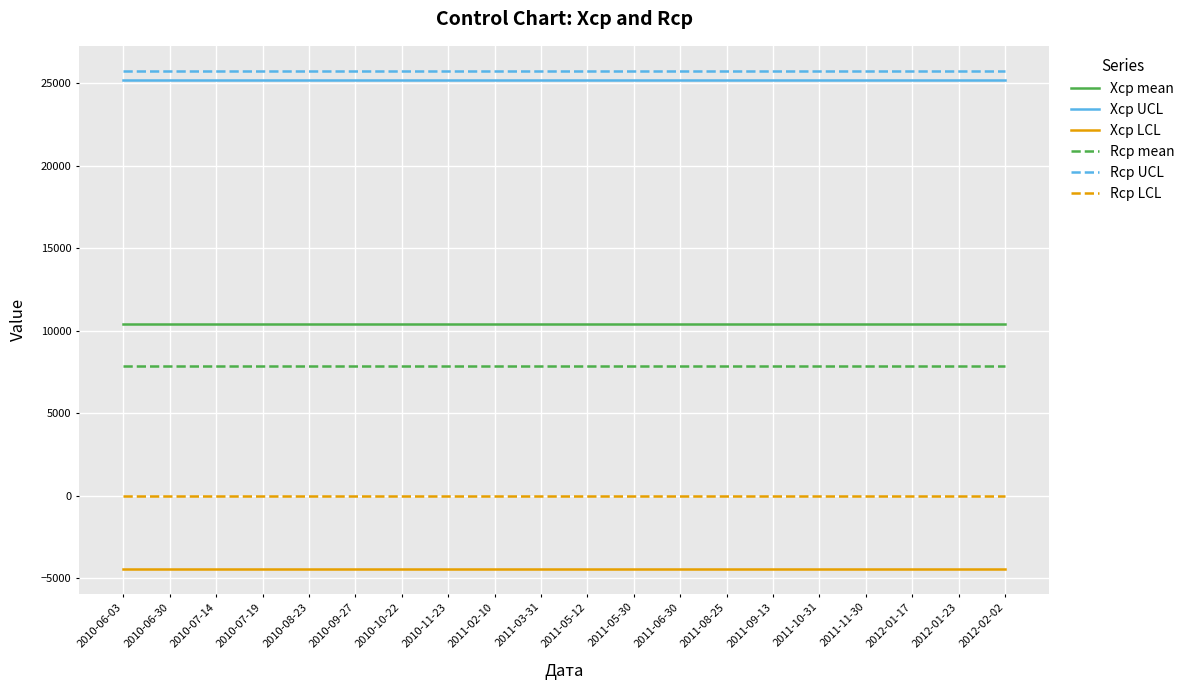

Reading right to left, what are all the values shown in this chart?

Xср mean: 10384.4	10384.4	10384.4	10384.4	10384.4	10384.4	10384.4	10384.4	10384.4	10384.4	10384.4	10384.4	10384.4	10384.4	10384.4	10384.4	10384.4	10384.4	10384.4	10384.4
Xср UCL: 25199.2	25199.2	25199.2	25199.2	25199.2	25199.2	25199.2	25199.2	25199.2	25199.2	25199.2	25199.2	25199.2	25199.2	25199.2	25199.2	25199.2	25199.2	25199.2	25199.2
Xср LCL: -4430.4	-4430.4	-4430.4	-4430.4	-4430.4	-4430.4	-4430.4	-4430.4	-4430.4	-4430.4	-4430.4	-4430.4	-4430.4	-4430.4	-4430.4	-4430.4	-4430.4	-4430.4	-4430.4	-4430.4
Rср mean: 7880.2	7880.2	7880.2	7880.2	7880.2	7880.2	7880.2	7880.2	7880.2	7880.2	7880.2	7880.2	7880.2	7880.2	7880.2	7880.2	7880.2	7880.2	7880.2	7880.2
Rср UCL: 25744.6	25744.6	25744.6	25744.6	25744.6	25744.6	25744.6	25744.6	25744.6	25744.6	25744.6	25744.6	25744.6	25744.6	25744.6	25744.6	25744.6	25744.6	25744.6	25744.6
Rср LCL: 0.0	0.0	0.0	0.0	0.0	0.0	0.0	0.0	0.0	0.0	0.0	0.0	0.0	0.0	0.0	0.0	0.0	0.0	0.0	0.0